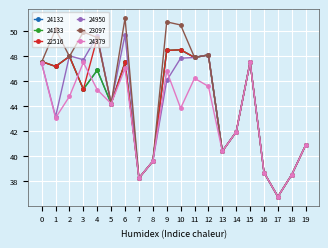

Does the chart have visible grid lines?

Yes